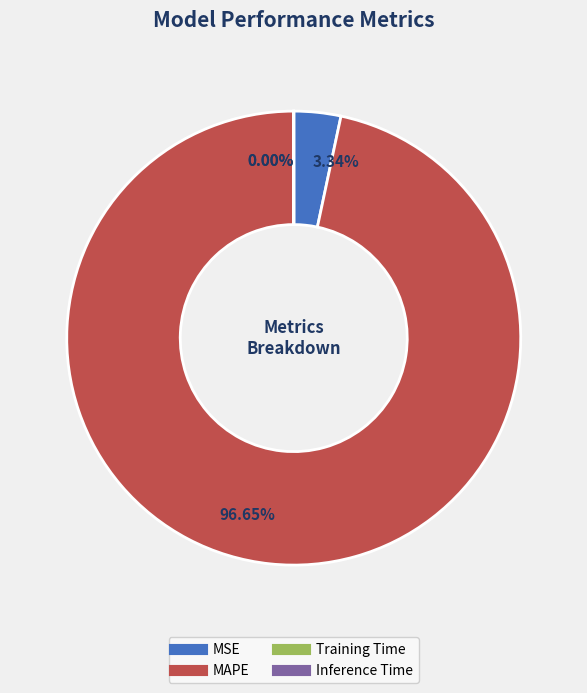

To the nearest percent, what is the difference between the largest and smallest slice percentages?

97%